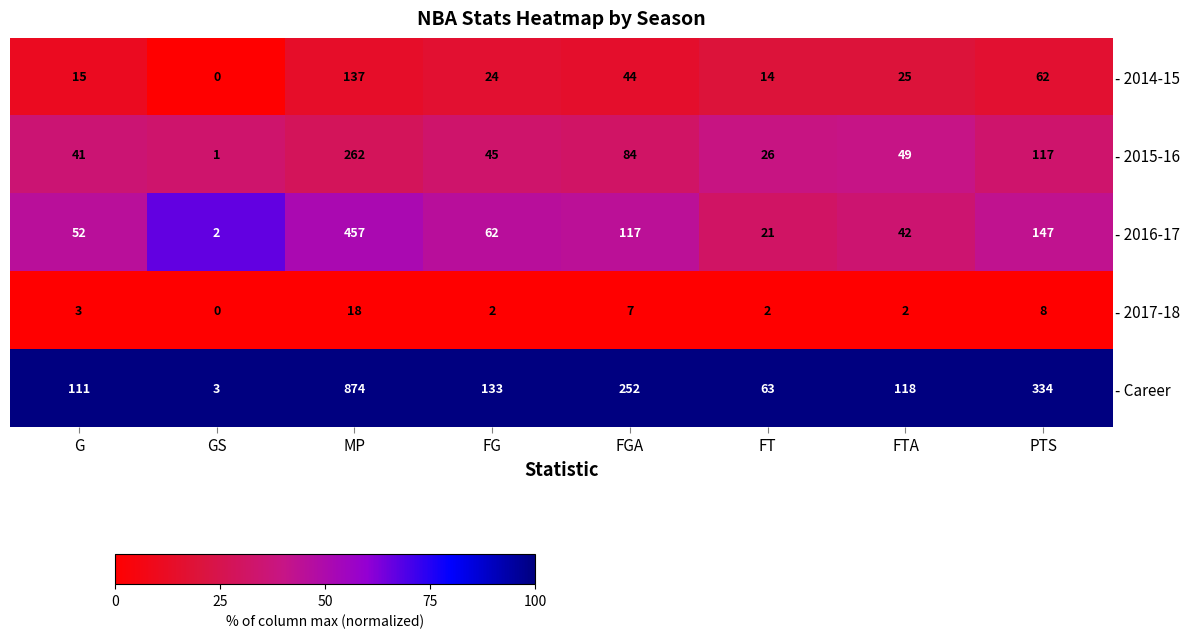

Which series has the largest total across all categories?

- Career